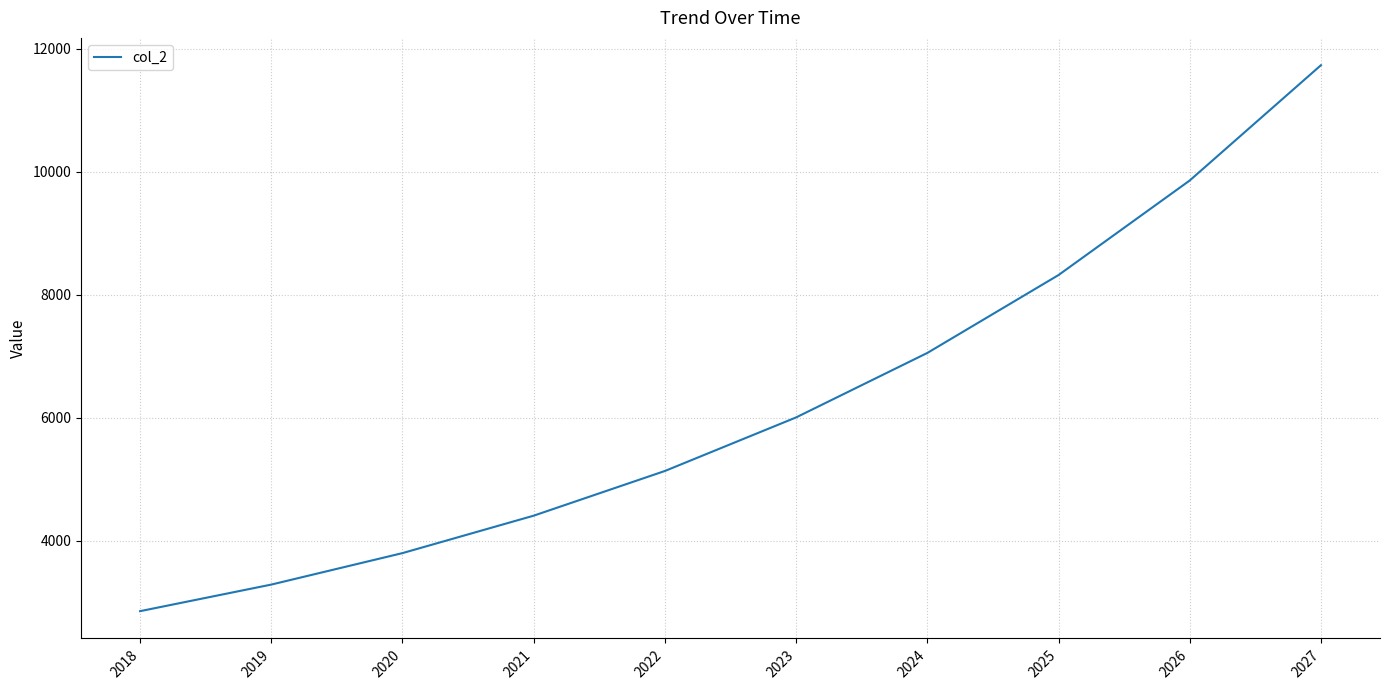

List the labels in order of value, smallest first.

2018, 2019, 2020, 2021, 2022, 2023, 2024, 2025, 2026, 2027